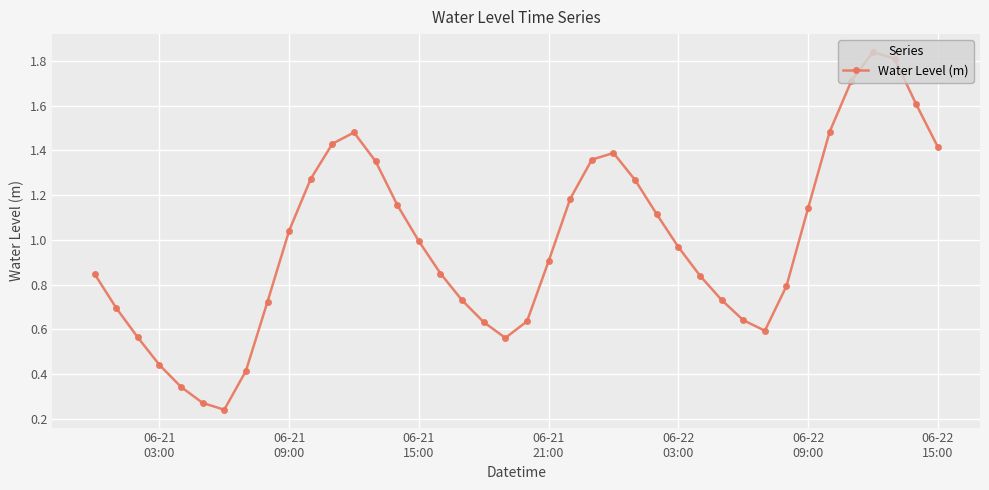

How many interior local peaks (higher than both neighbors) does the data have?

3